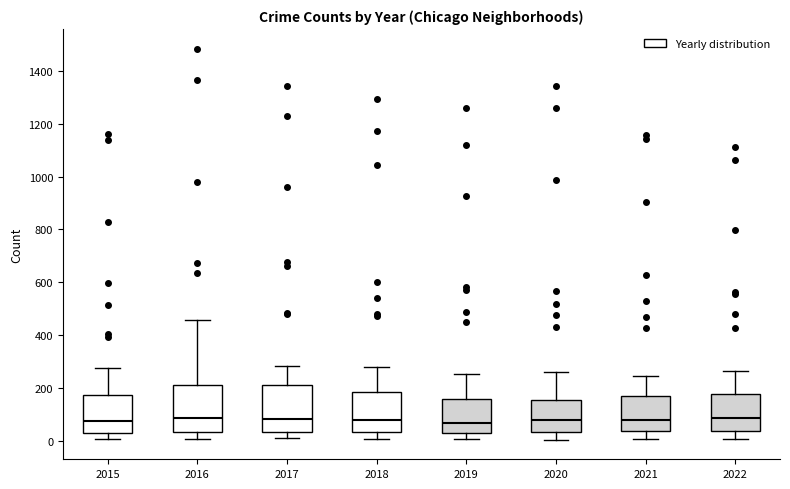

Where is the lower edge of the box at x = 2020 on the y-axis? The values are not printed on the chart, so give them approximately, as read against the axis.

40